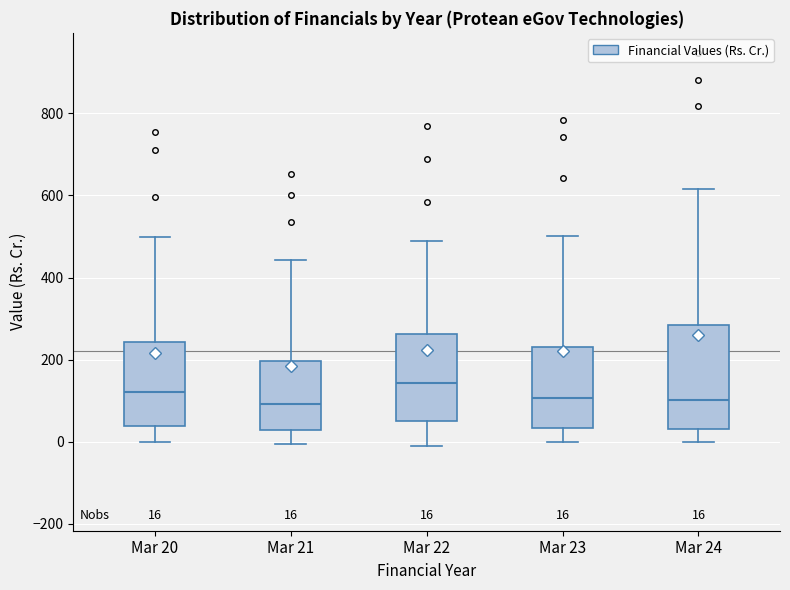

Which box's median line is the highest?

Mar 22